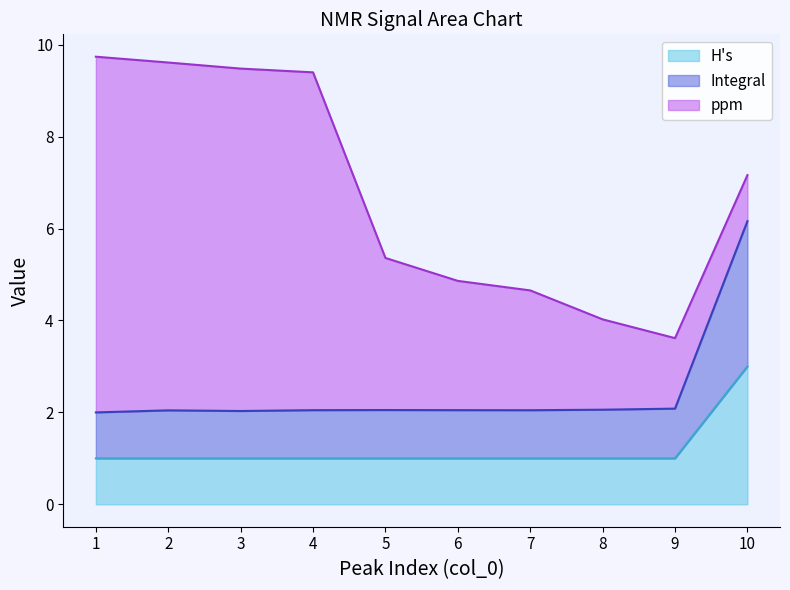

True or false: Integral has more than 1 points higher than both neighbors.

True